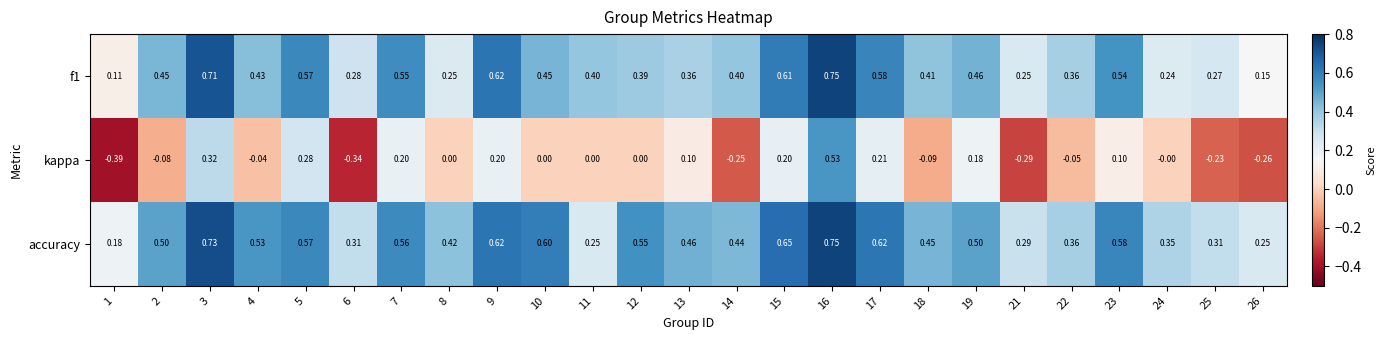

Which series changed the most between 5 and 9?

kappa